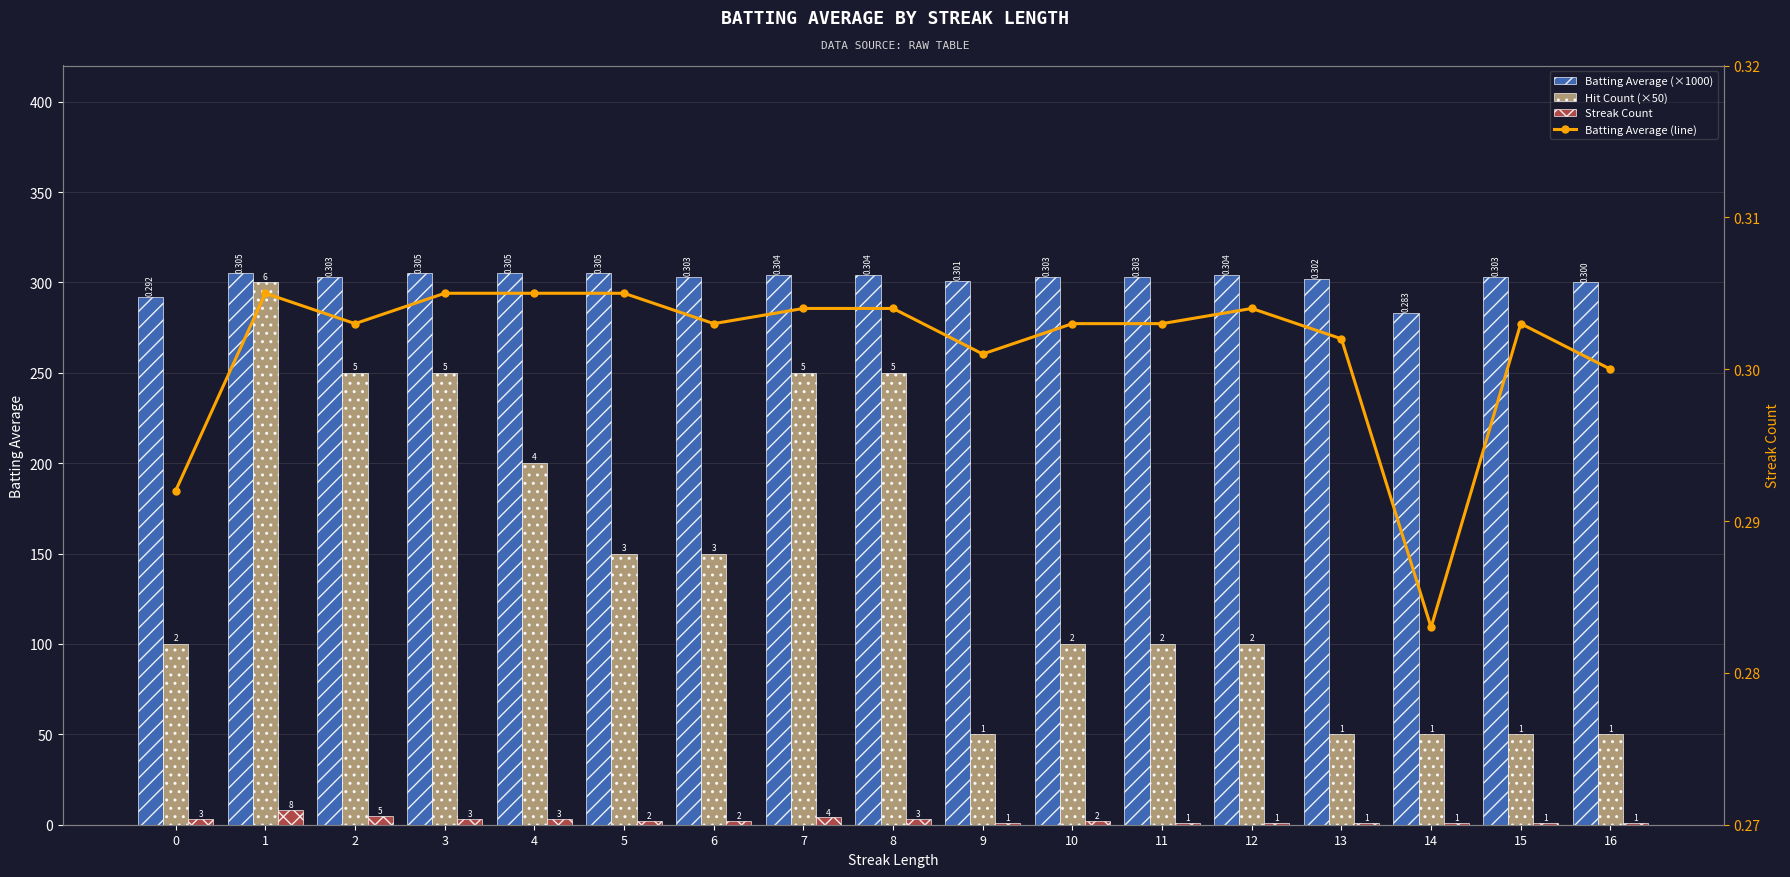

The value of Streak Count at 4 is 3.0. True or false?

True